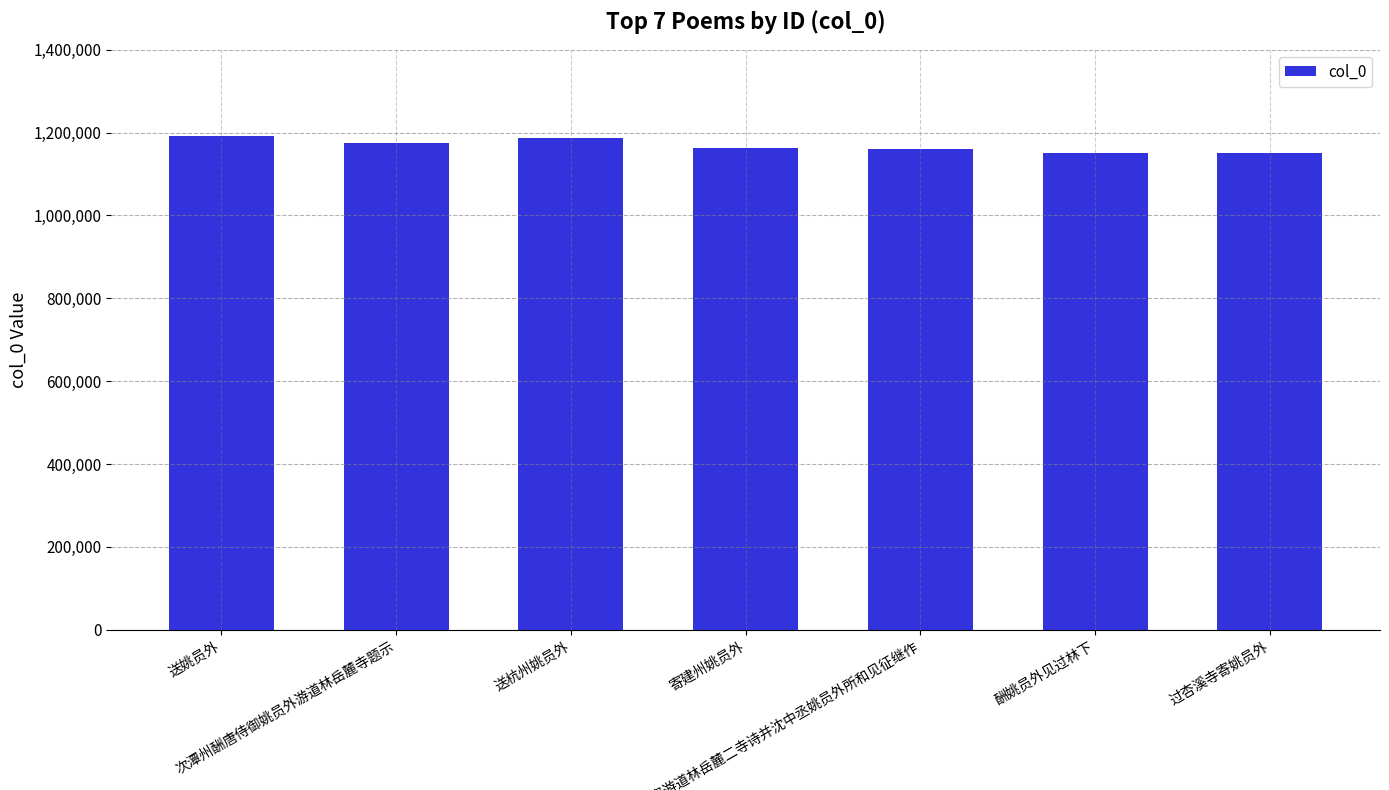

What is the average value?

1168351